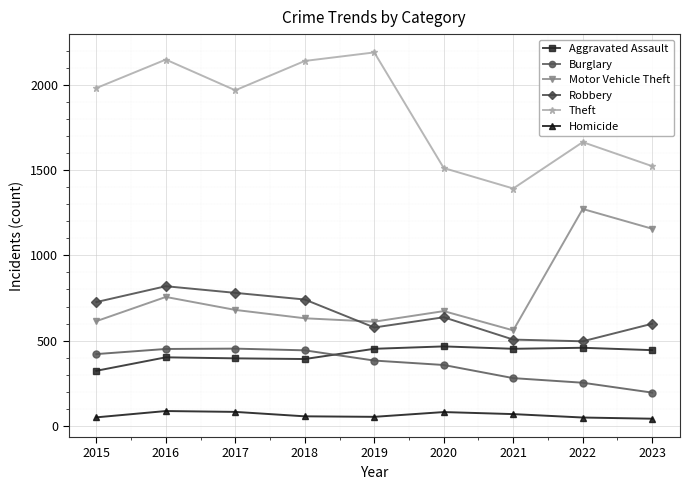

At how many categories does at least one series exceed 626?

9